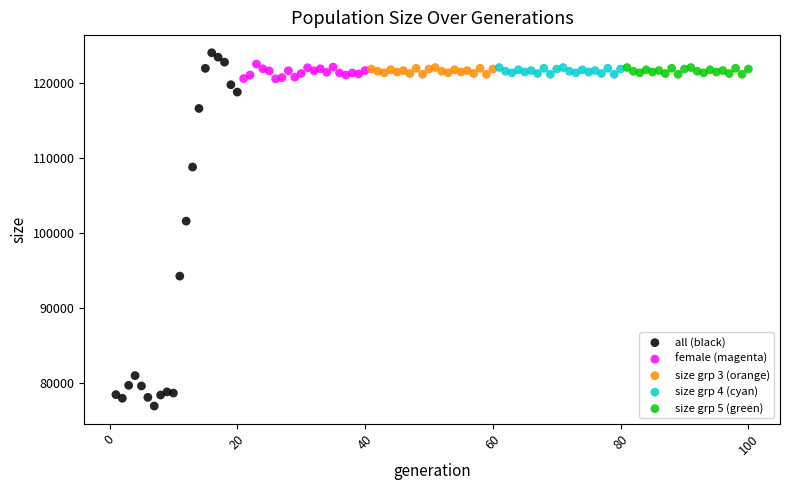

Which series has the widest spread of Y values?

all (black)